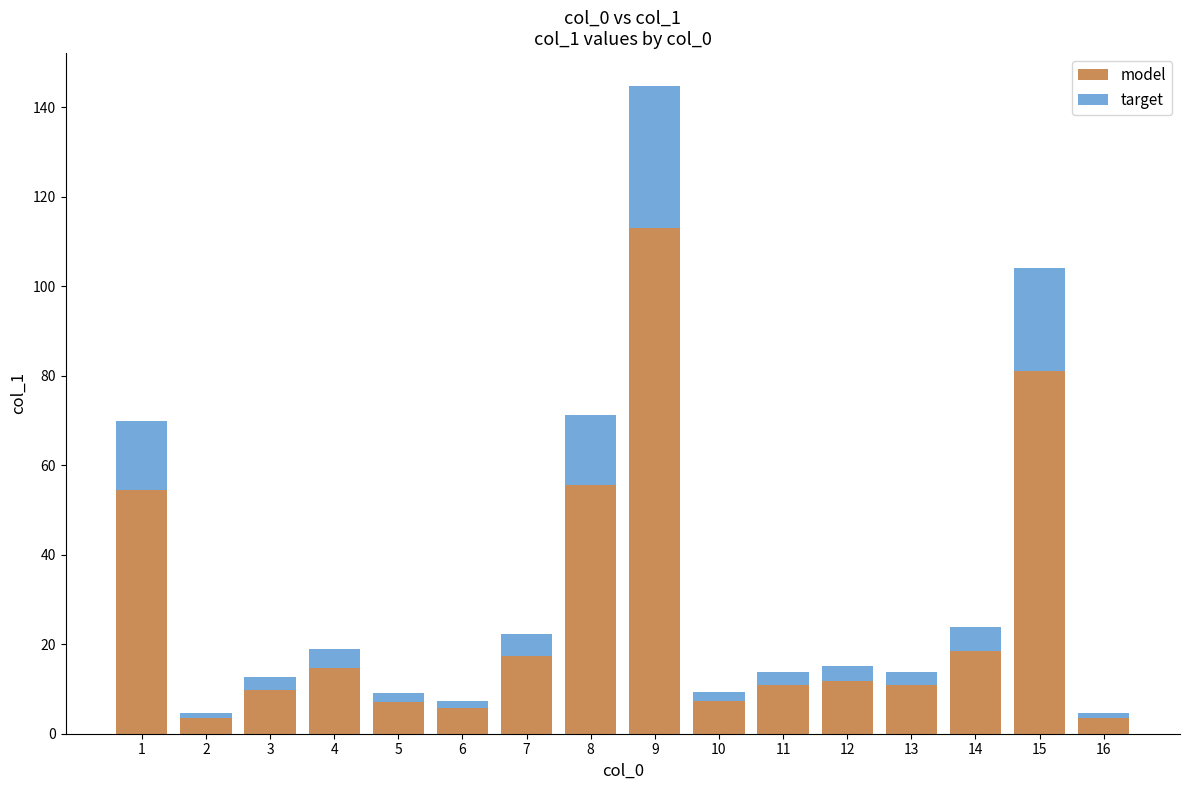

What is the difference between the second highest and minimum values in the model series?

77.5